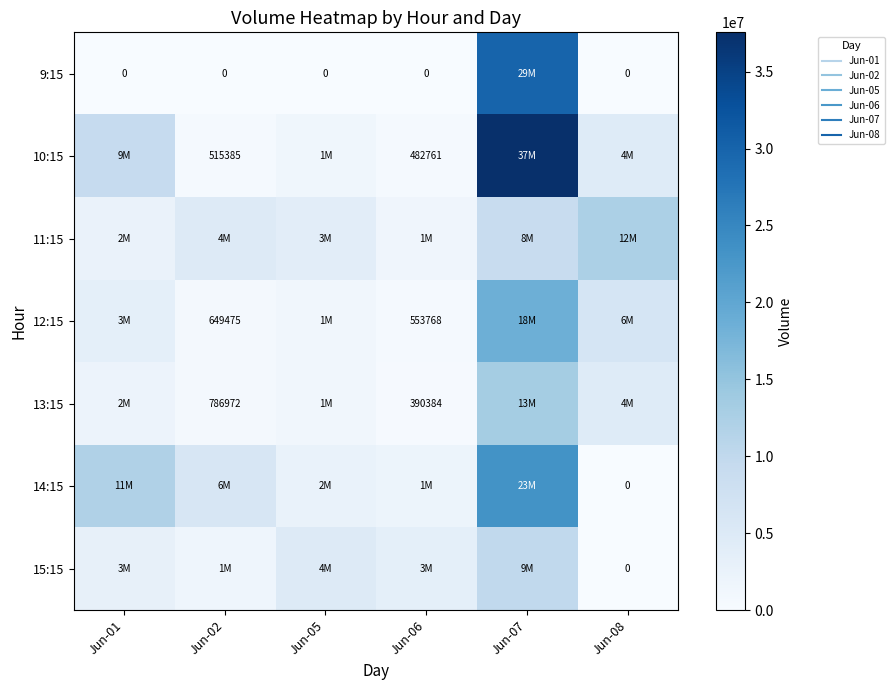

What is the sum of all 13:15 values?

22403486